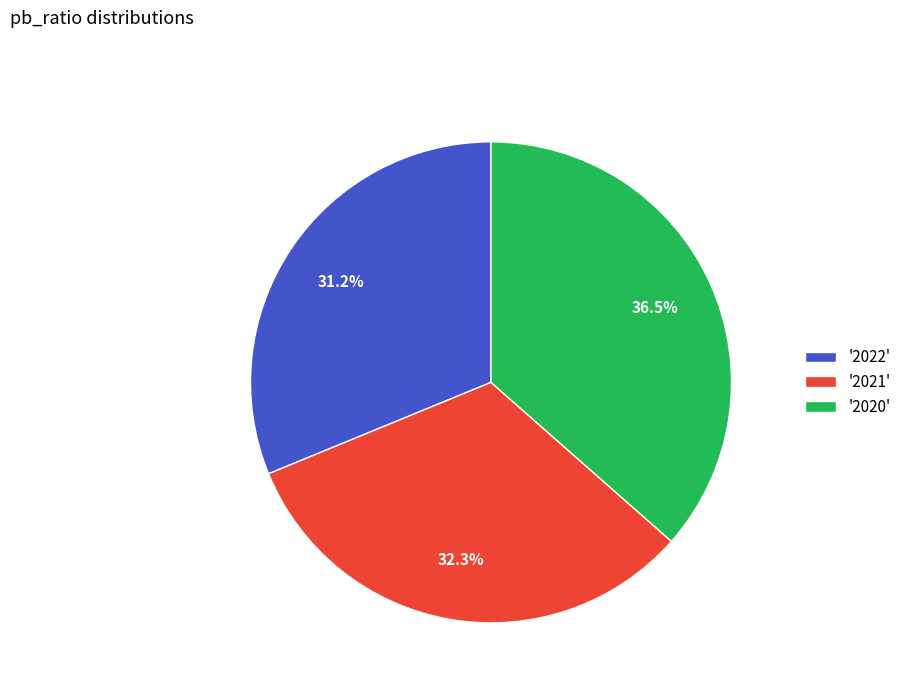

Rank the categories by value from highest to lowest.

'2020', '2021', '2022'